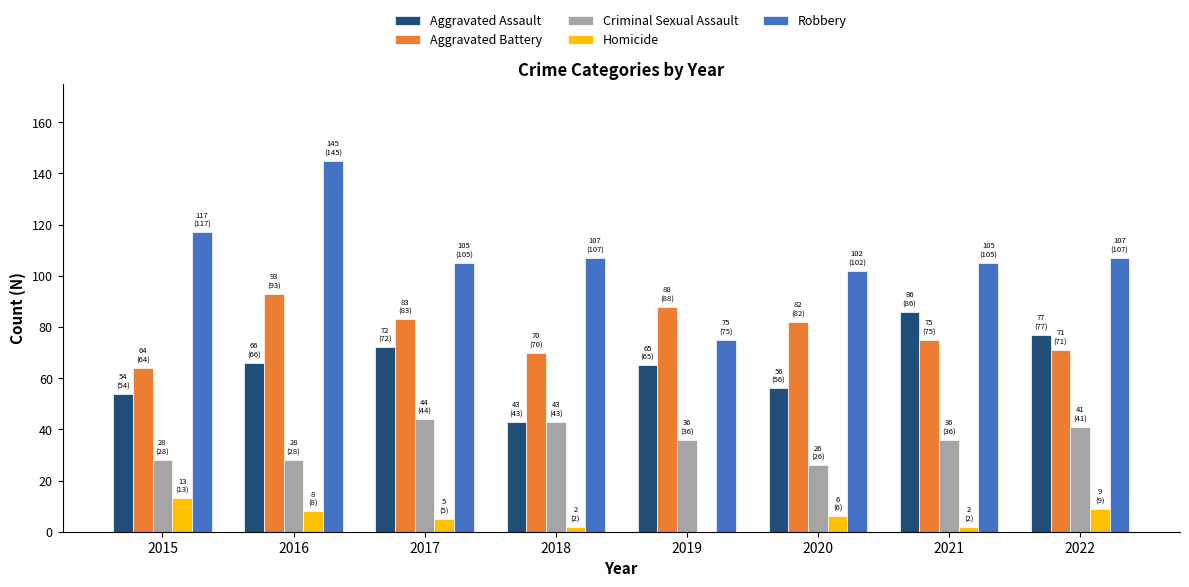

How many data points does each series have?

8